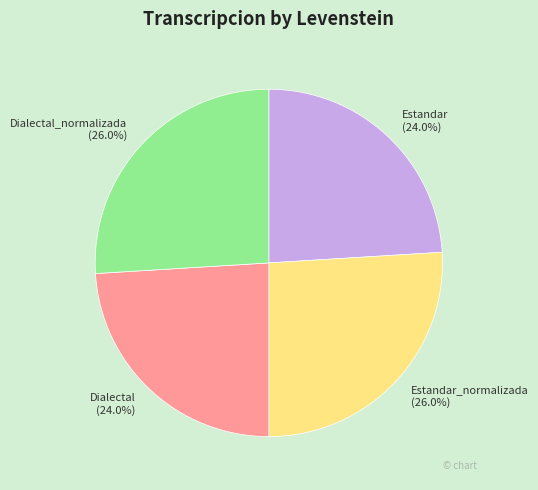

To the nearest percent, what is the difference between the largest and smallest slice percentages?

2%